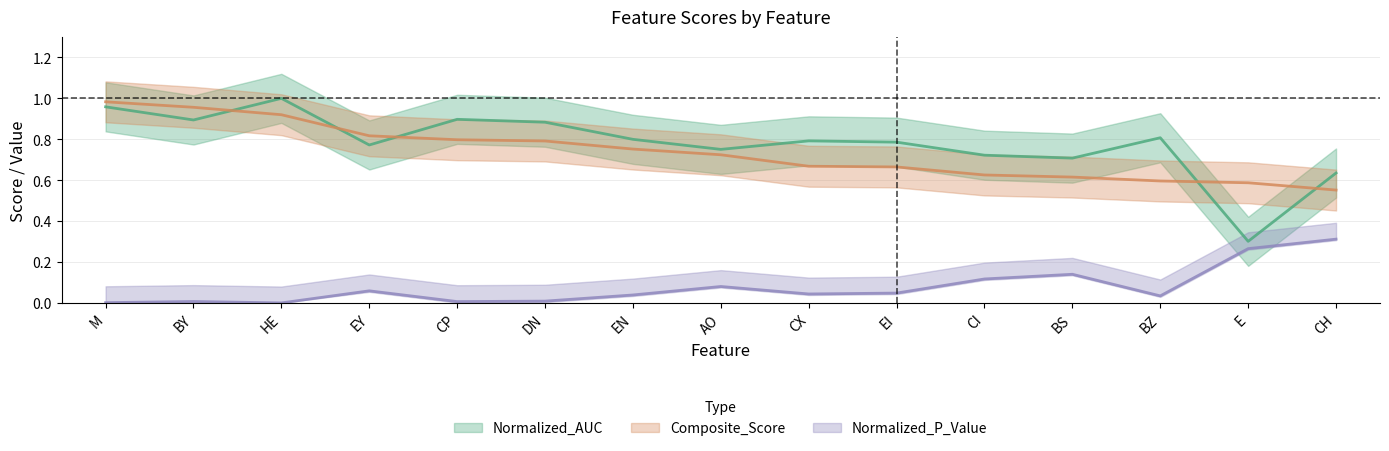

The Normalized_AUC series shows 0.8 at EY. True or false?

True